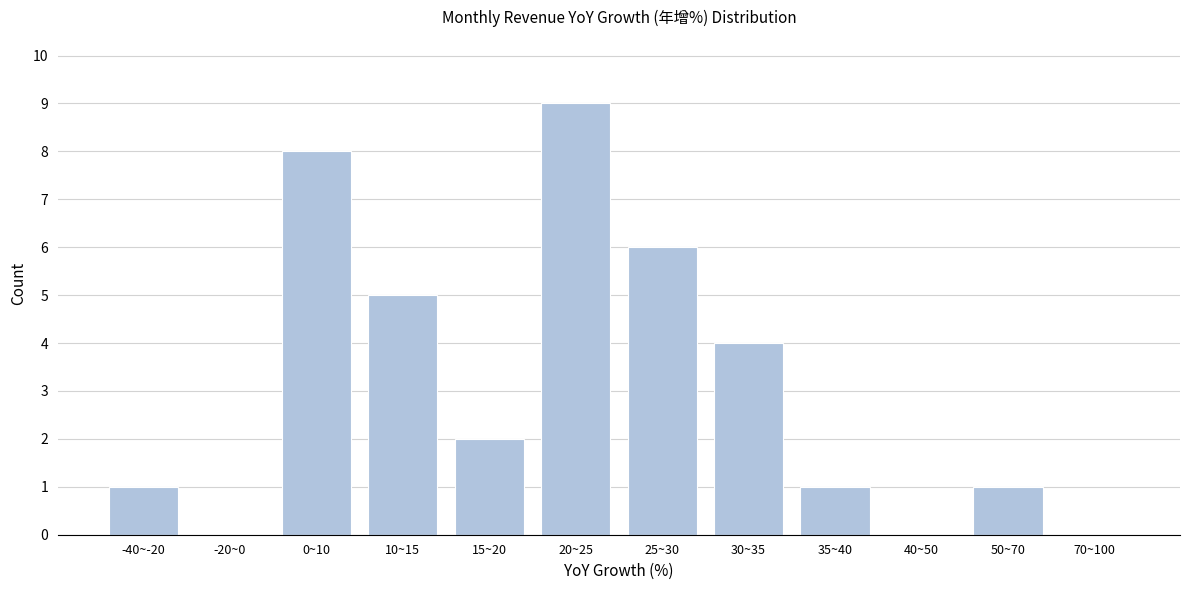

Reading left to right, extract all data points from this chart.

-40~-20=1	-20~0=0	0~10=8	10~15=5	15~20=2	20~25=9	25~30=6	30~35=4	35~40=1	40~50=0	50~70=1	70~100=0